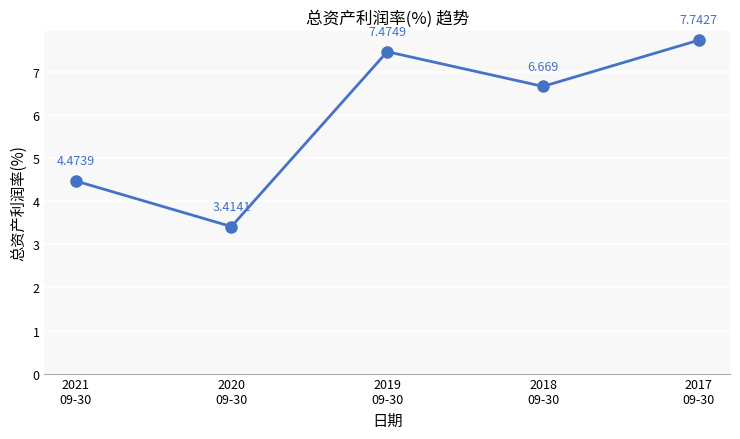

Does the chart display data point markers on the line(s)?

Yes